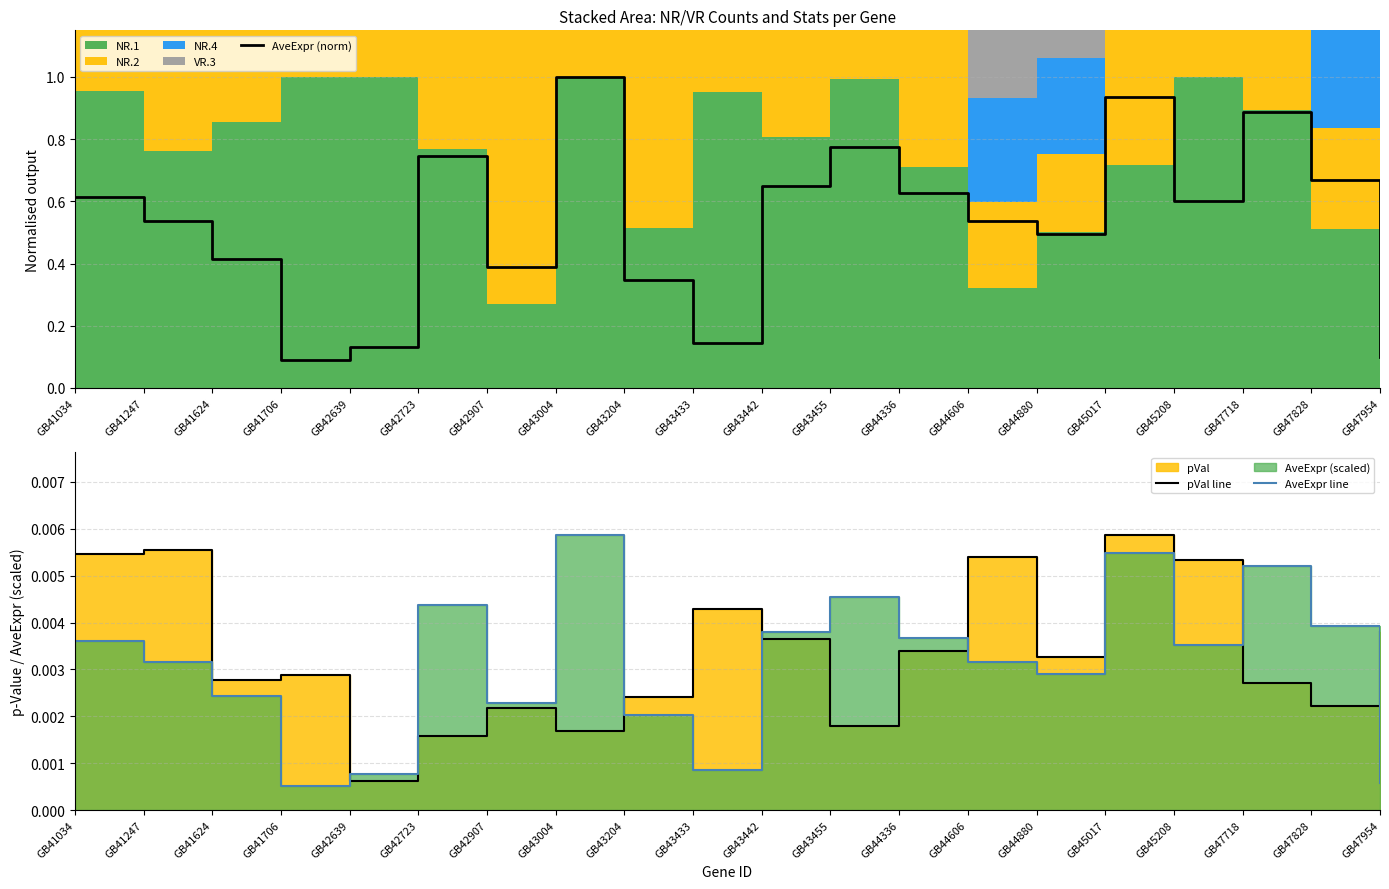

Which category has the highest value in the AveExpr (norm) series?

GB43004